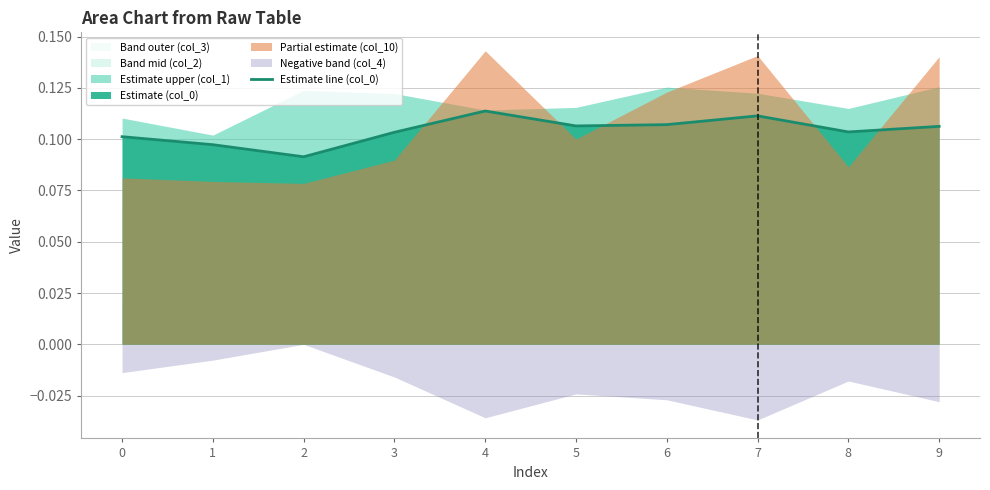

Where is the first local minimum?

2